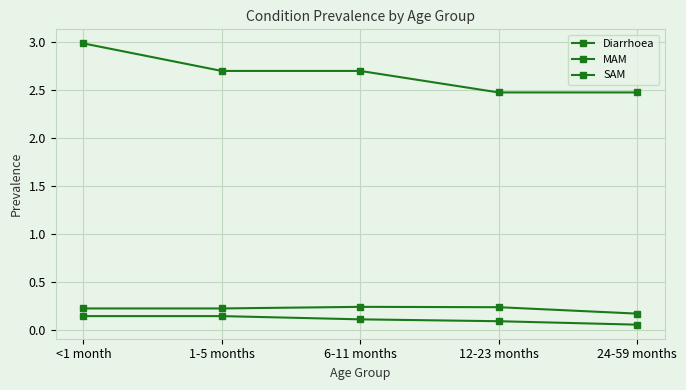

What is the label of the 2nd point from the left?

1-5 months